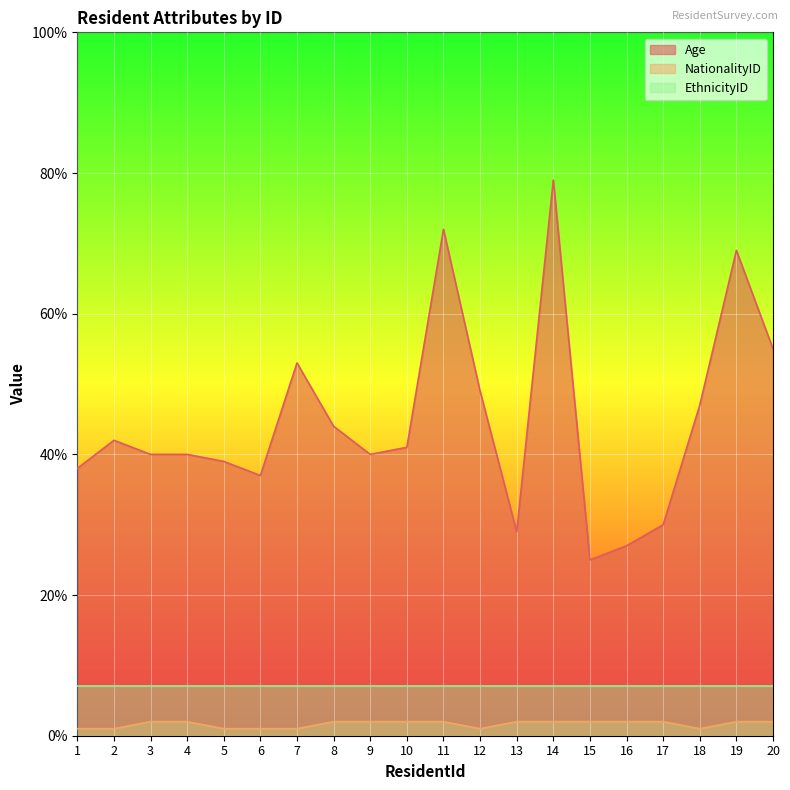

What is the difference between the maximum and minimum values in the Age series?

54